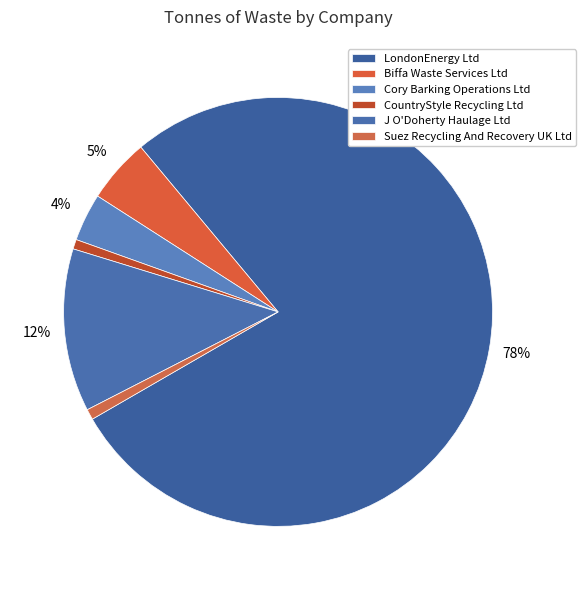

Is LondonEnergy Ltd the majority of the pie?

Yes